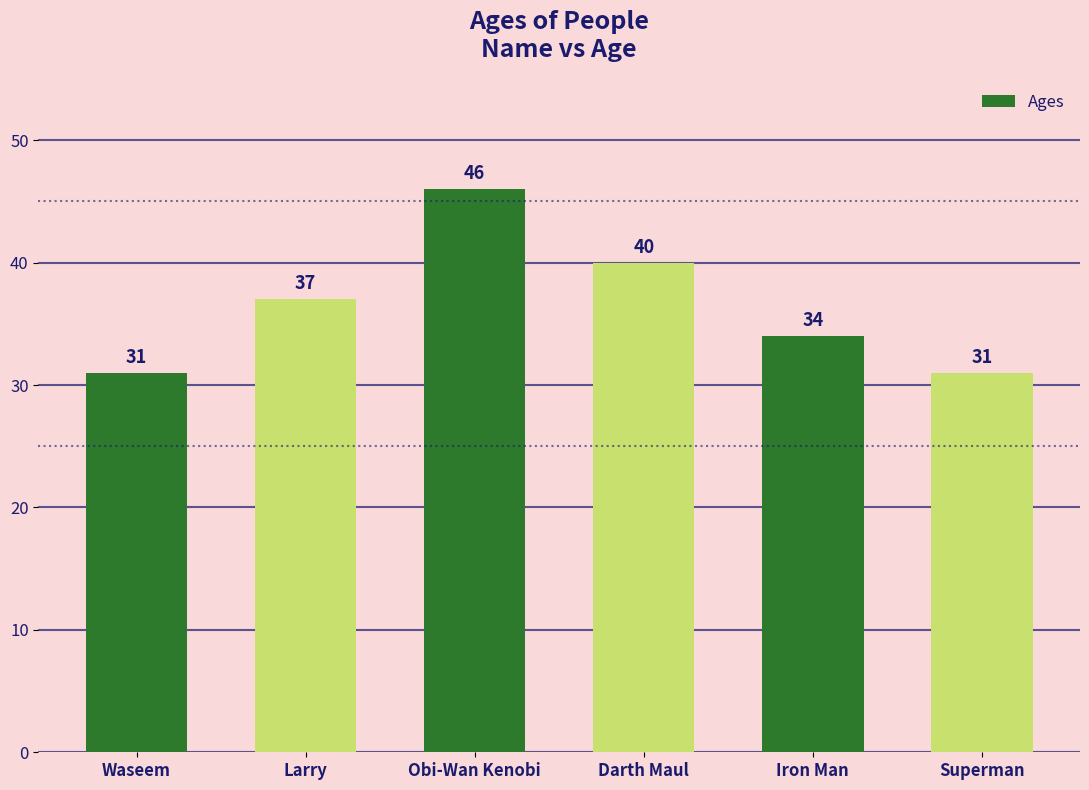

Is it true that the value at Obi-Wan Kenobi is 46?

True